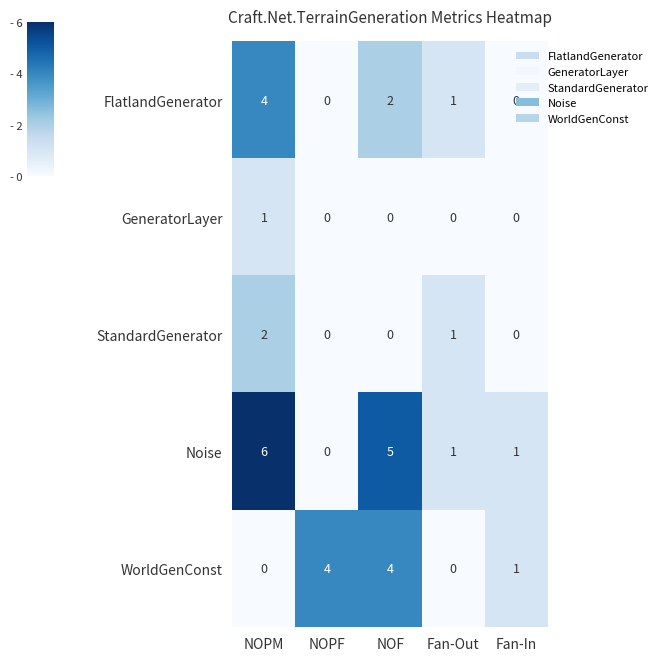

Which series changed the most between NOF and Fan-In?

Noise